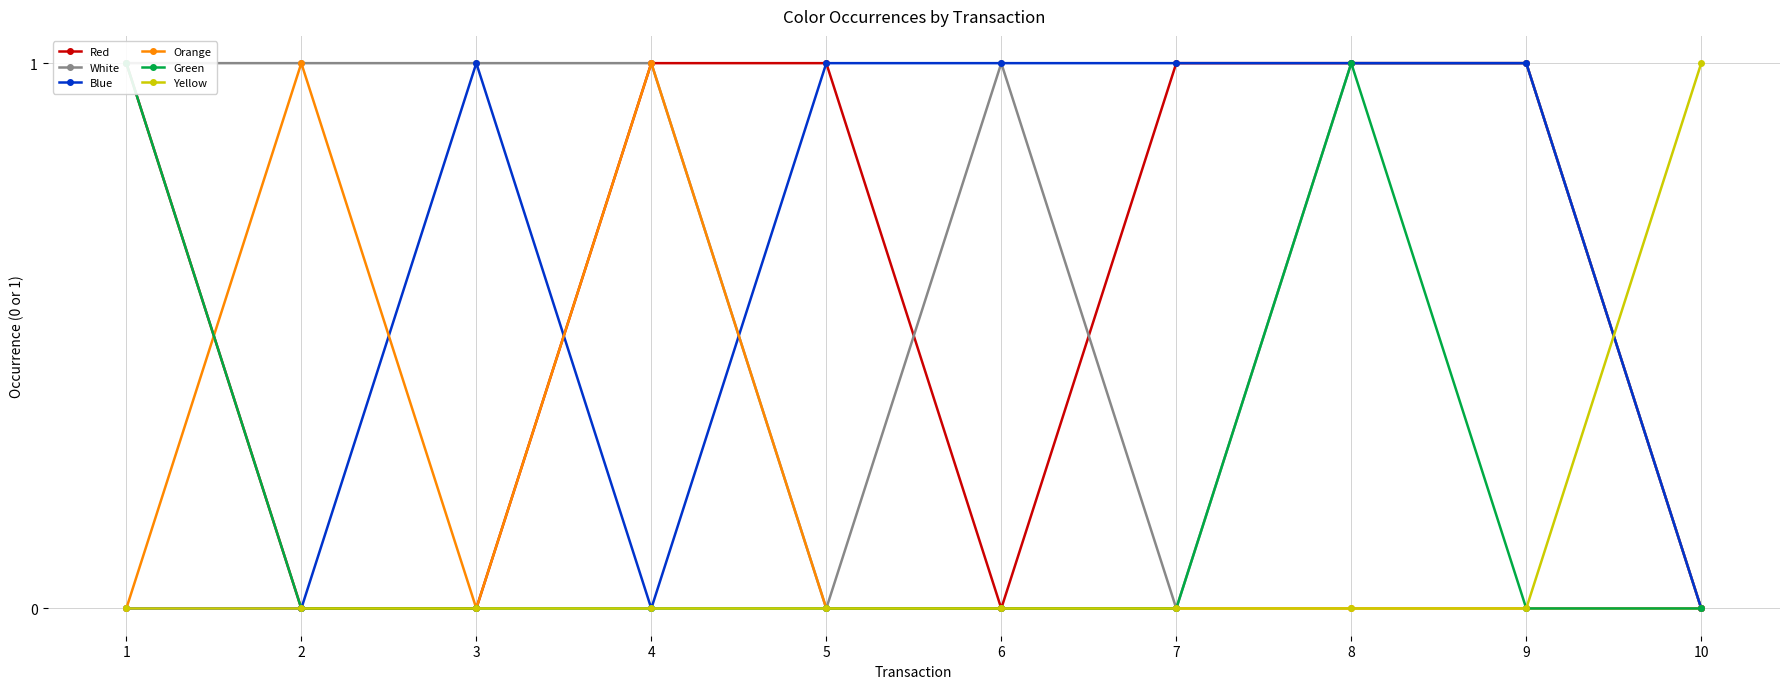

Rank the categories by White value from lowest to highest.

5, 7, 10, 1, 2, 3, 4, 6, 8, 9